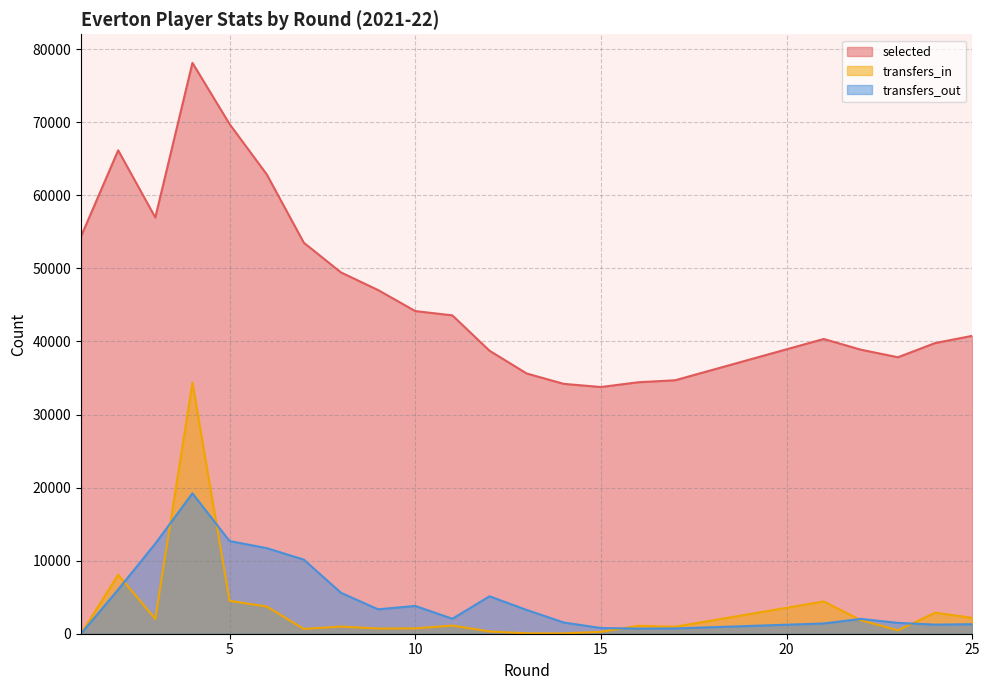

What is the sum of the transfers_in values at 5 and 2?

12583